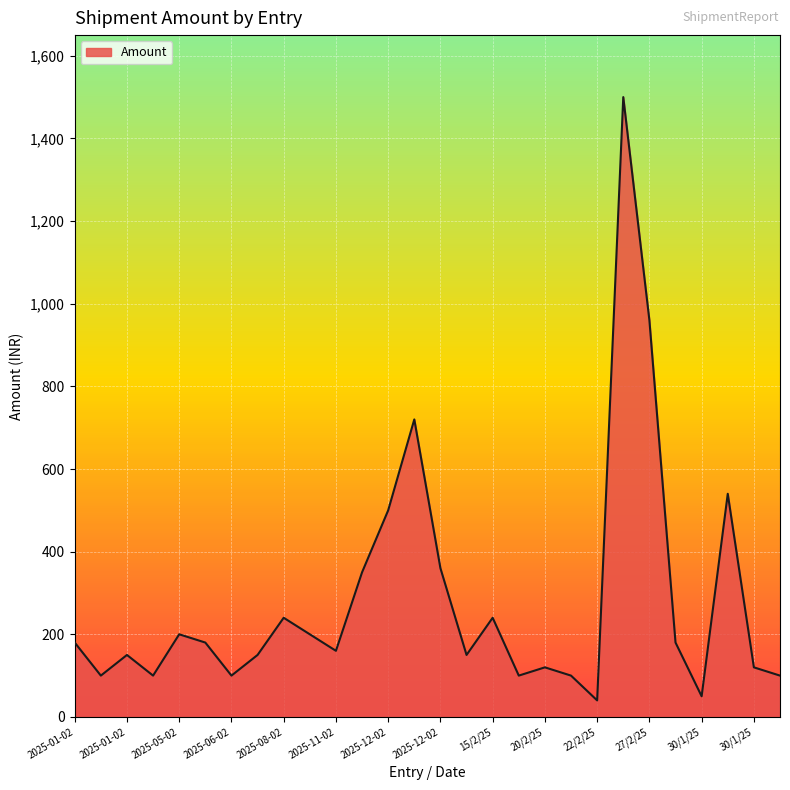

What is the difference between the maximum and minimum values?

1460